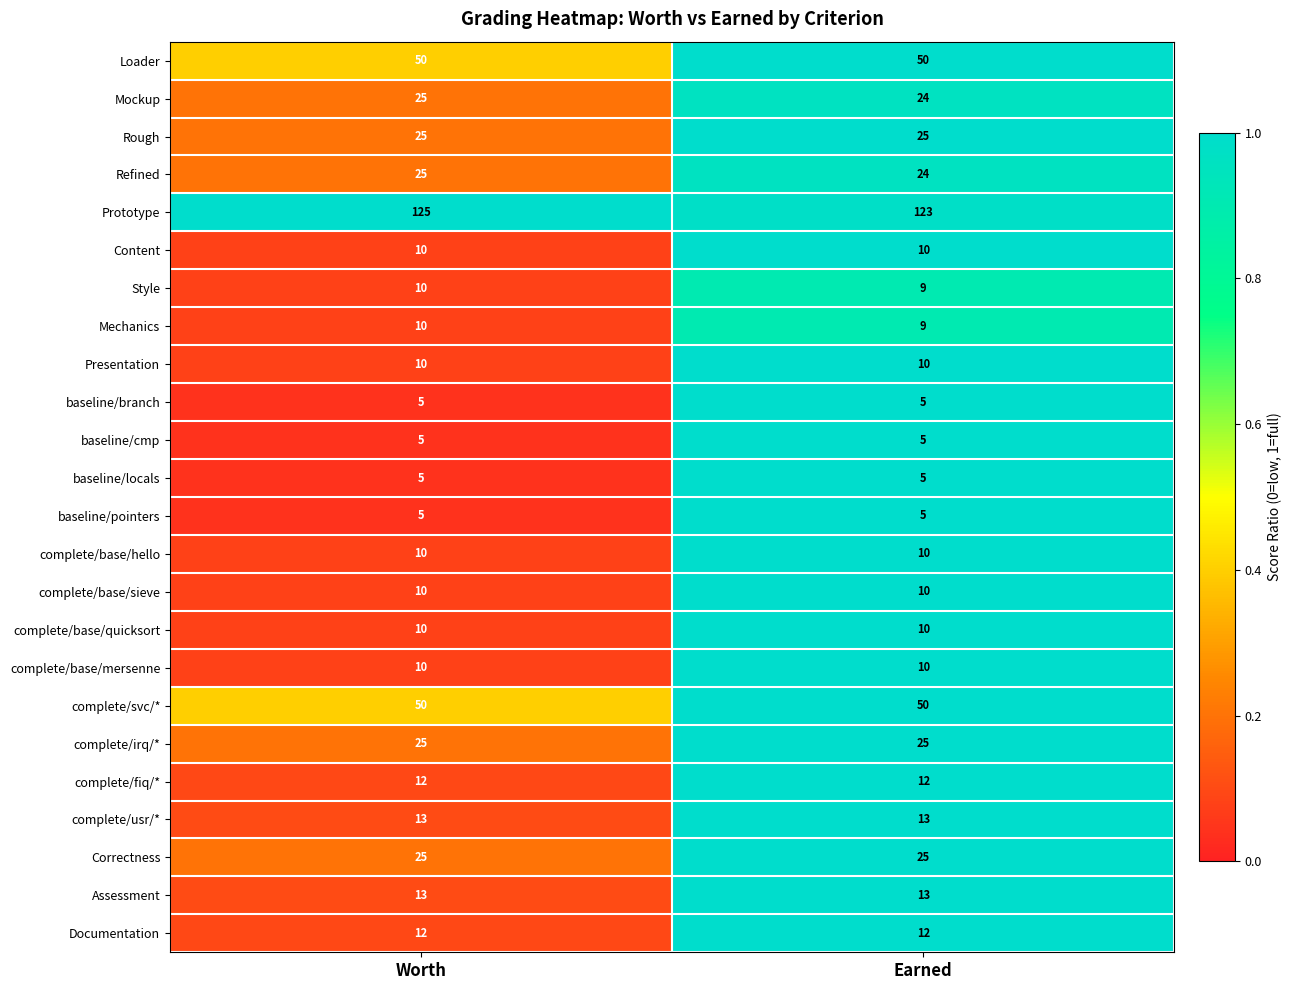

What is the sum of the complete/base/hello values at Earned and Worth?

20